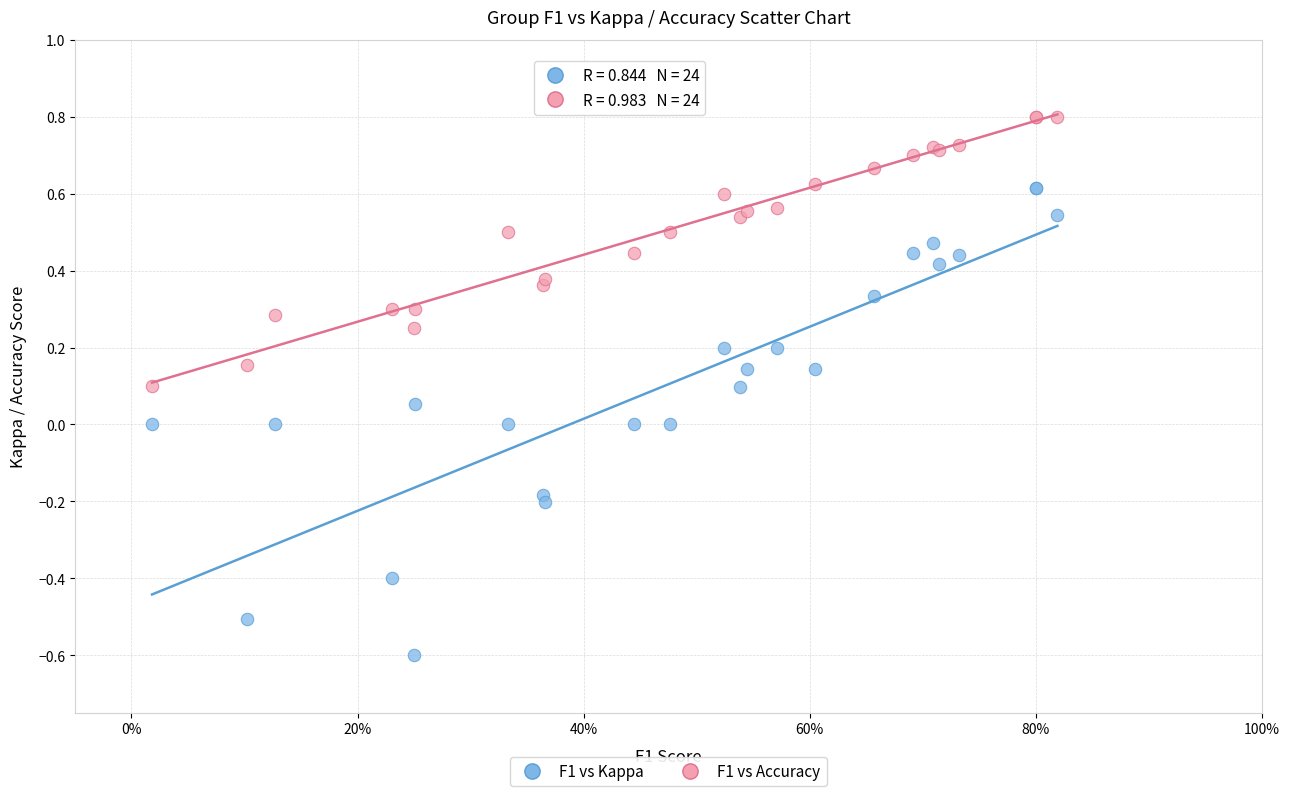

Which series contains the lowest Y value?

F1 vs Kappa